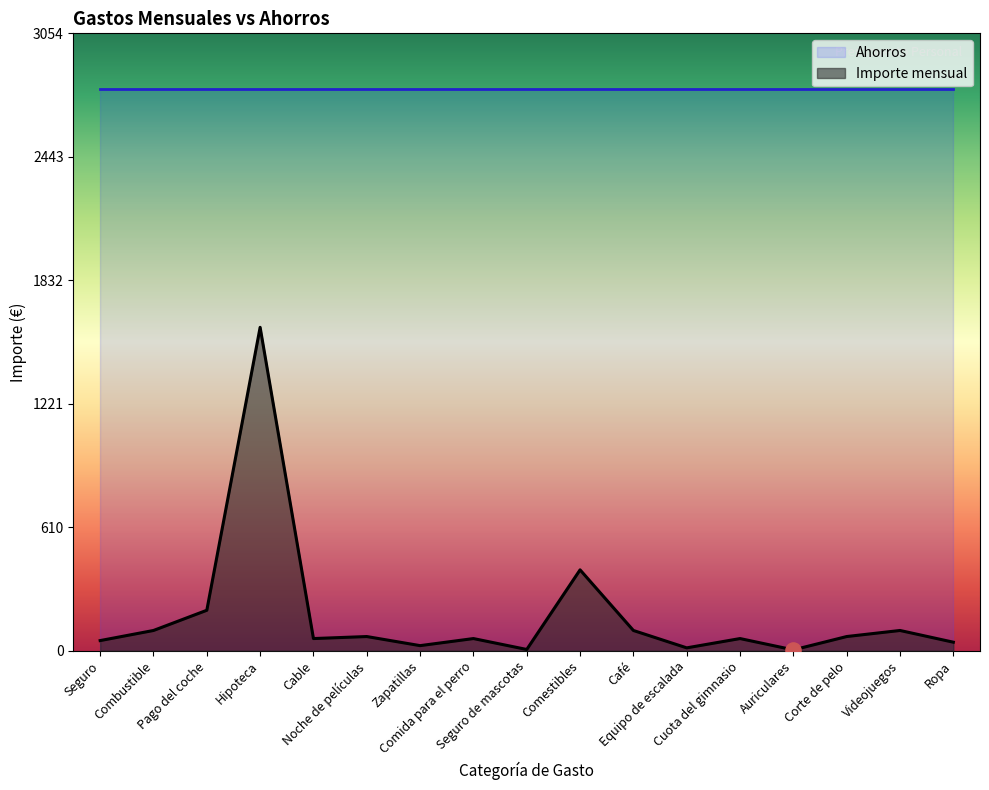

Between Noche de películas and Comestibles, which is larger?

Comestibles